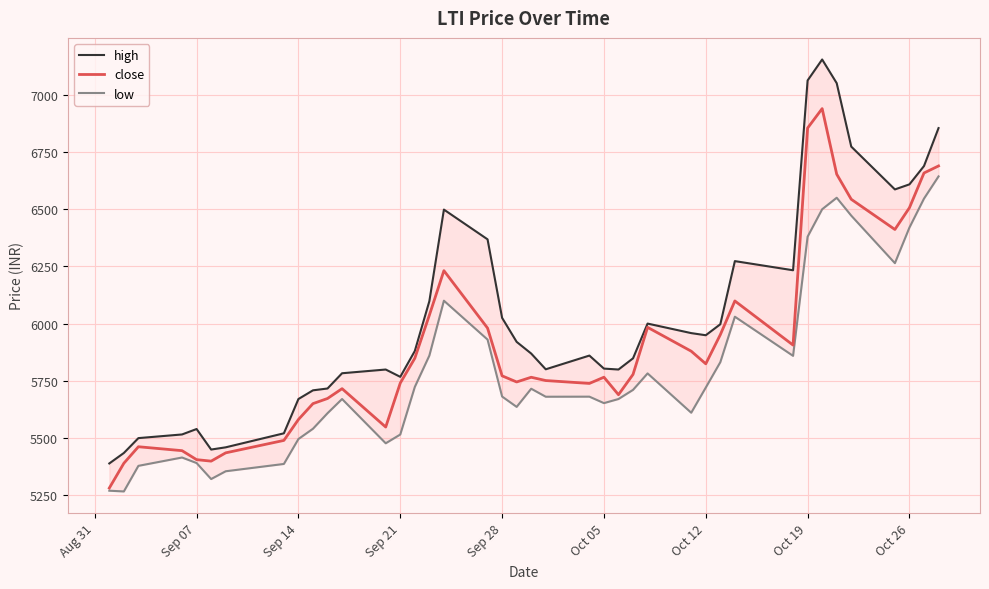

What is the lowest value of the close series?

5280.6